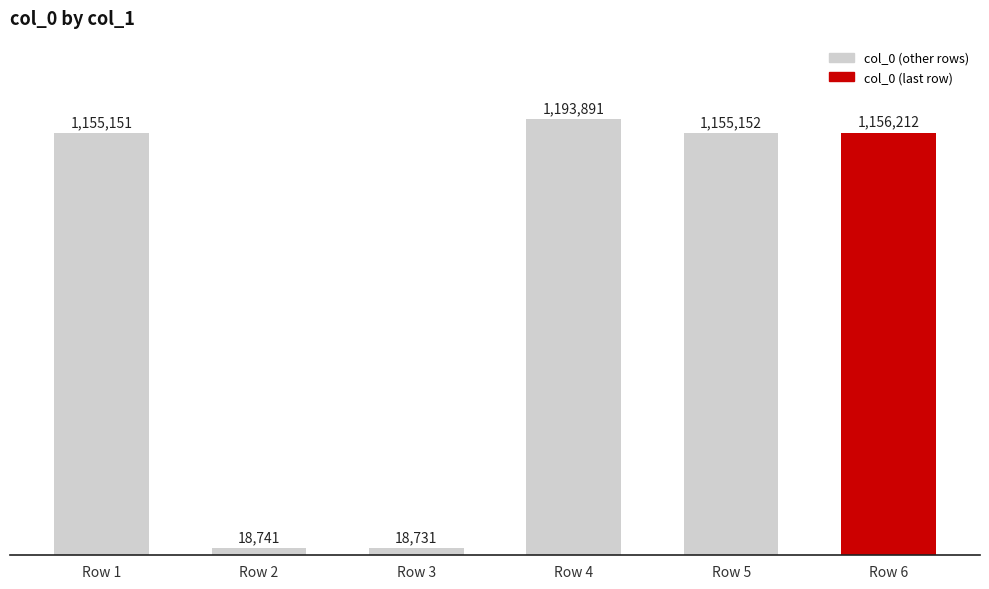

The chart shows a value of 9059 at Row 2. True or false?

False